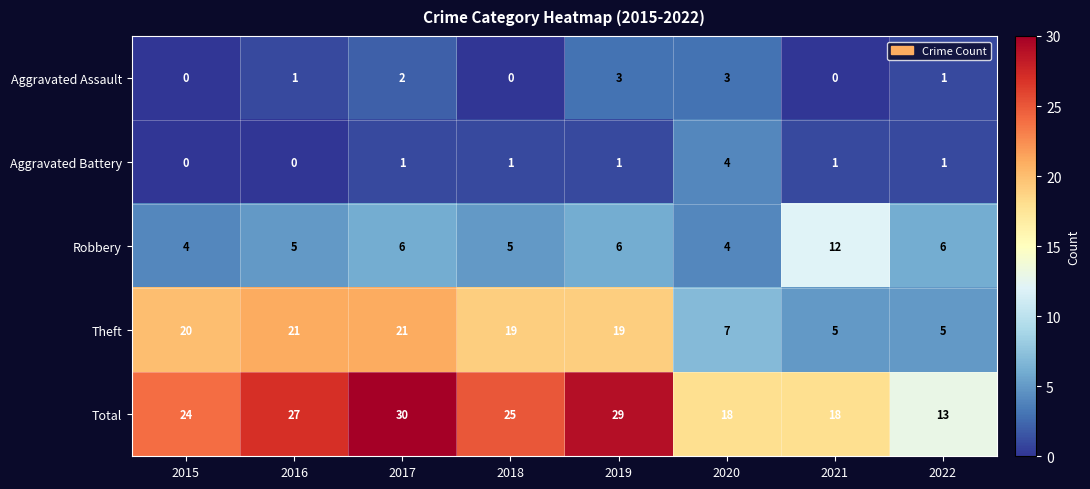

The value of Aggravated Assault at 2015 is -1. True or false?

False